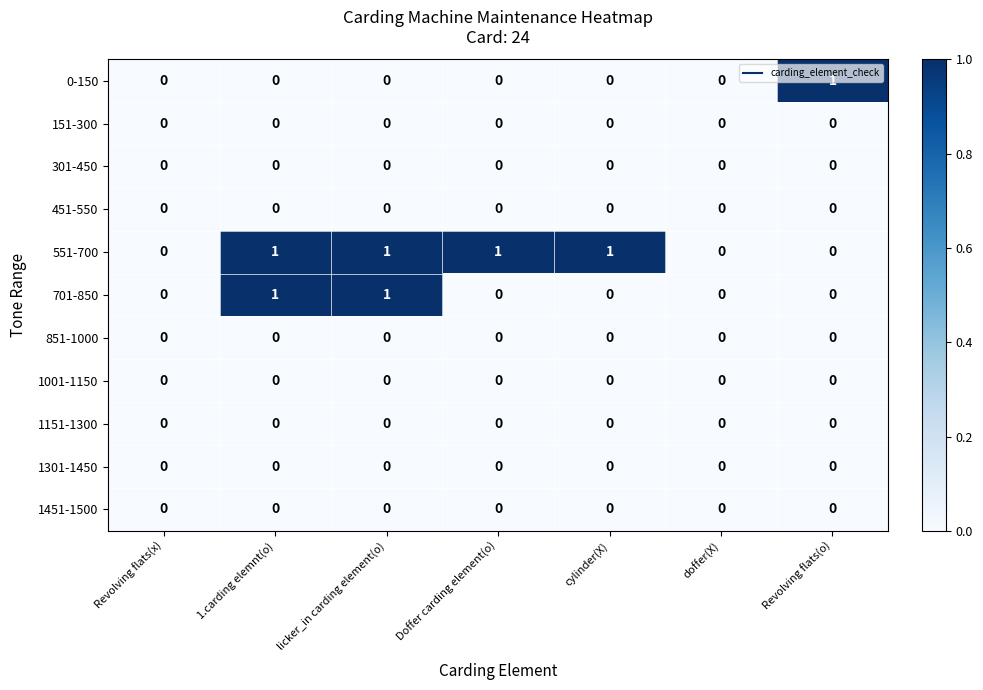

Which series has the largest total across all categories?

551-700